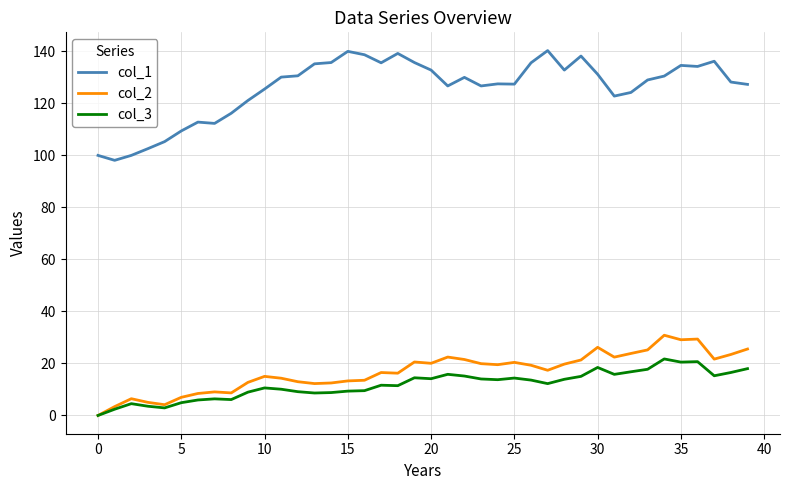

How many lines are shown in the chart?

3